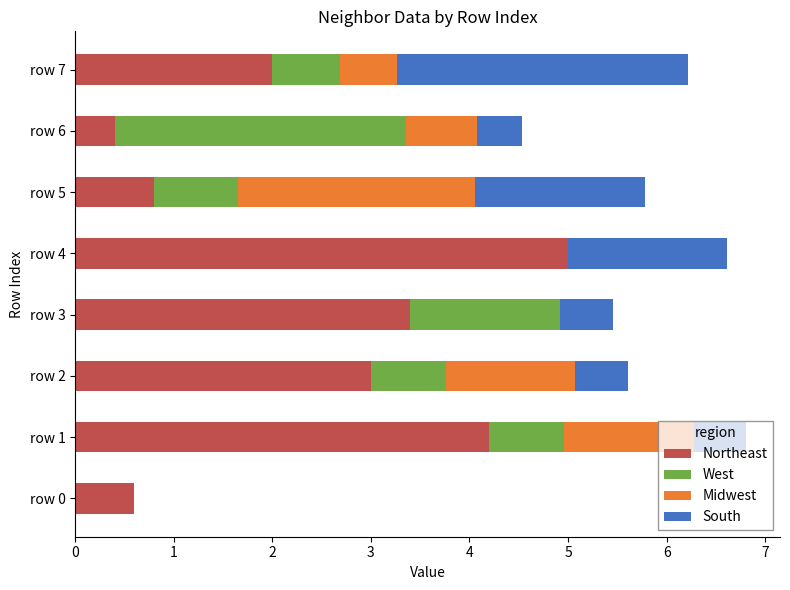

True or false: Northeast has a value of 6.3 at row 1.

False